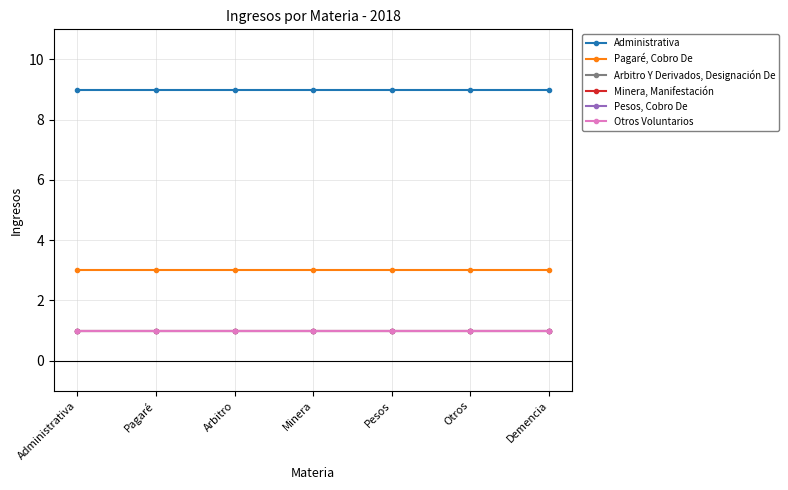

The value of Otros Voluntarios at Pagaré is 1. True or false?

True